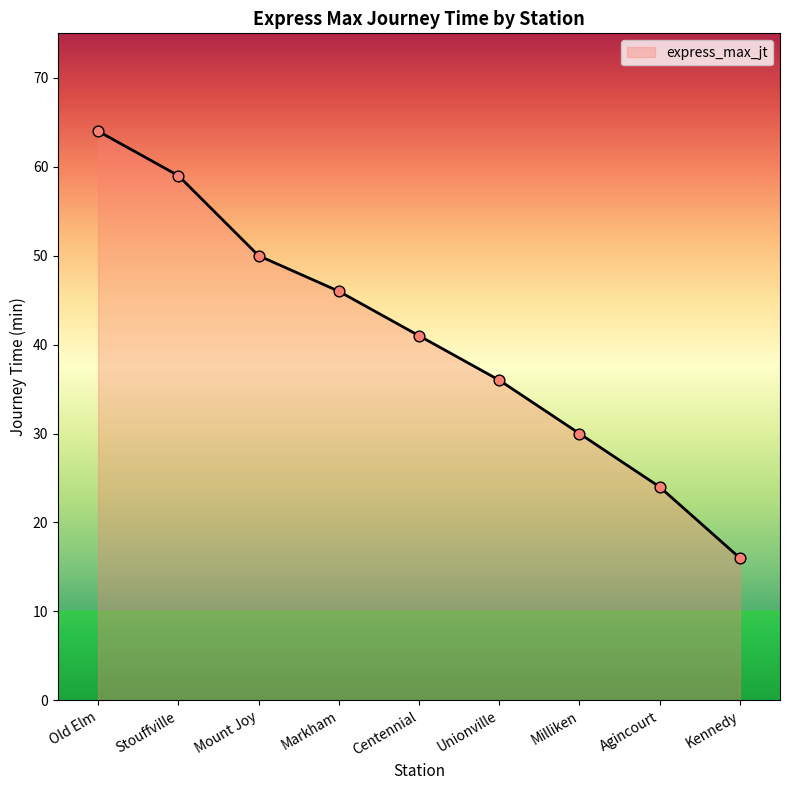

Which has a higher value, Kennedy or Stouffville?

Stouffville